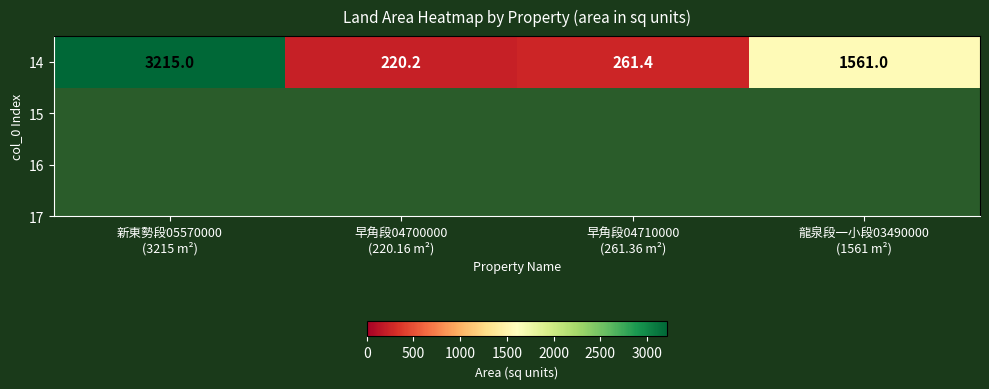

The chart shows a value of 1561.0 at 龍泉段一小段03490000
(1561 m²). True or false?

True